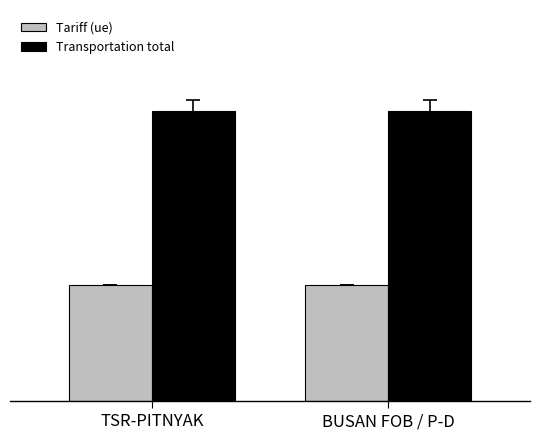

The value of Transportation total at BUSAN FOB / P-D is 128047038.0. True or false?

True